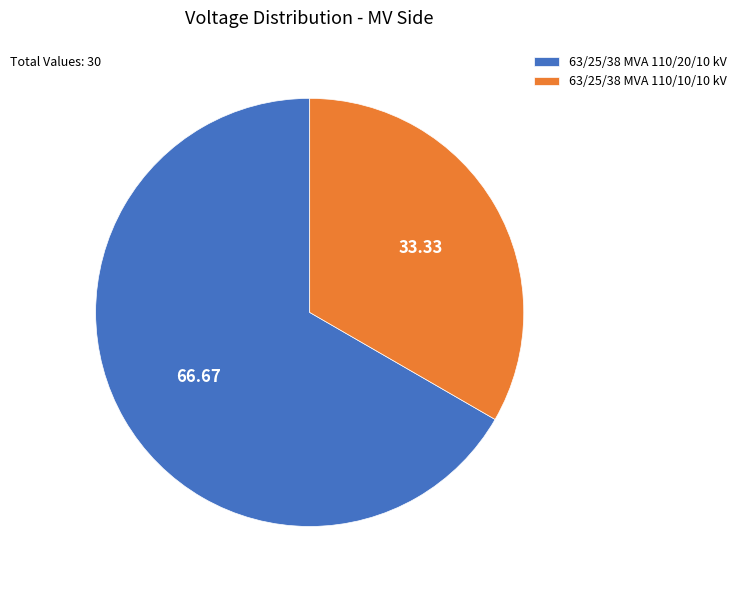

Combined, do 63/25/38 MVA 110/20/10 kV and 63/25/38 MVA 110/10/10 kV account for over 50%?

Yes